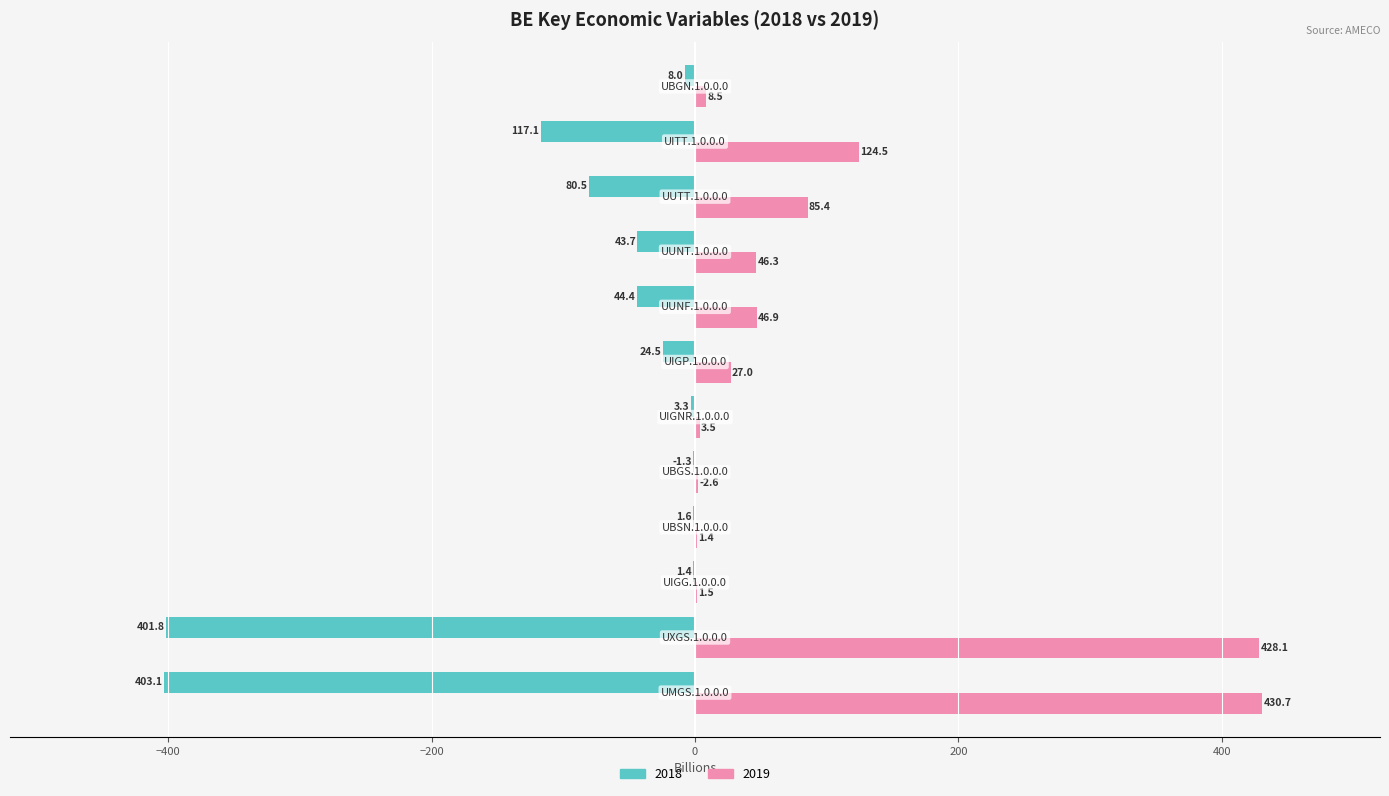

What is the sum of all 2019 values?

1206.4